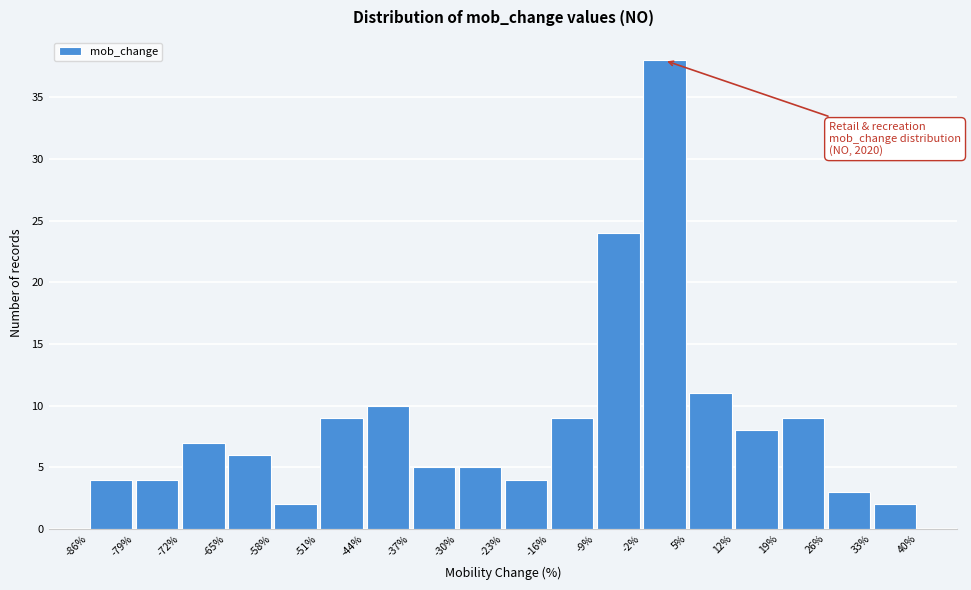

Over which range of the x-axis is the bar tallest?

-2% to 5%